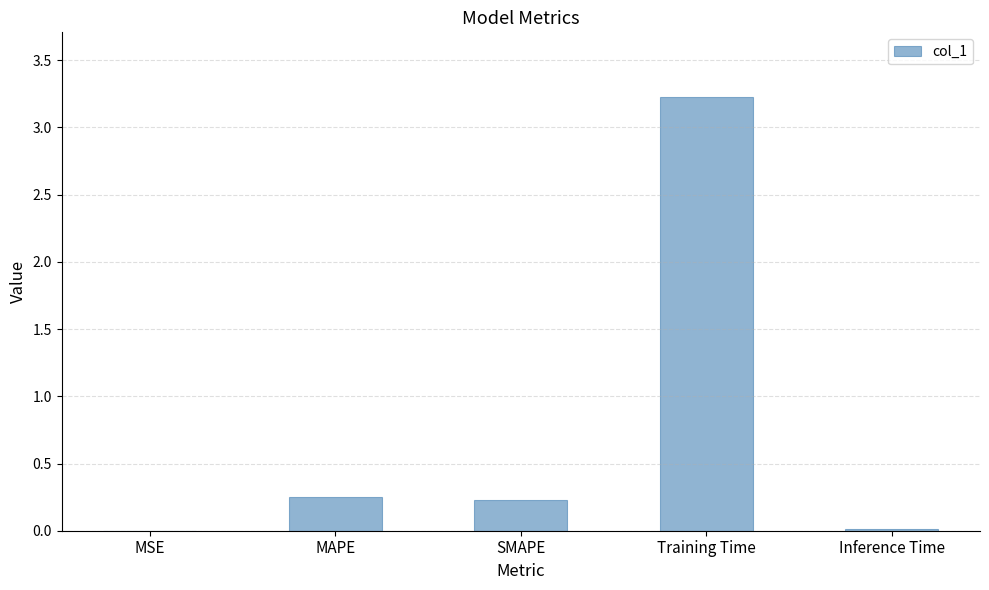

What is the greatest value displayed?

3.2